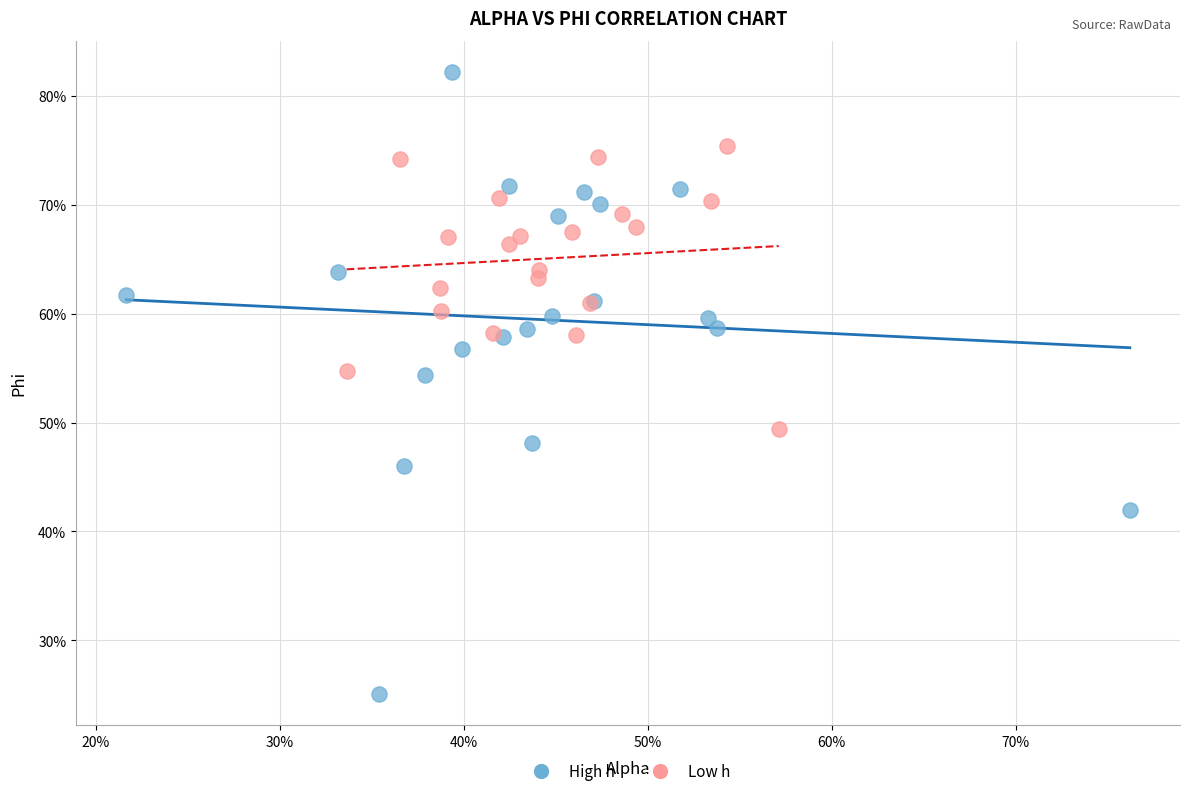

What are all the series names shown in the legend?

High h, Low h